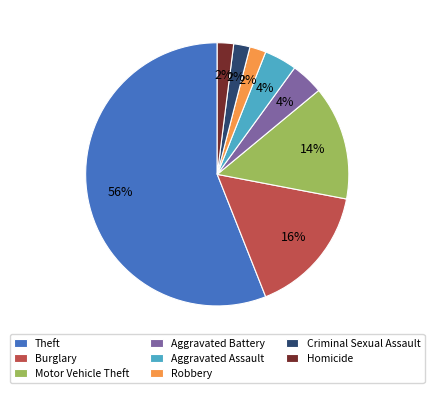

Is it true that Theft is 63% of the pie?

False